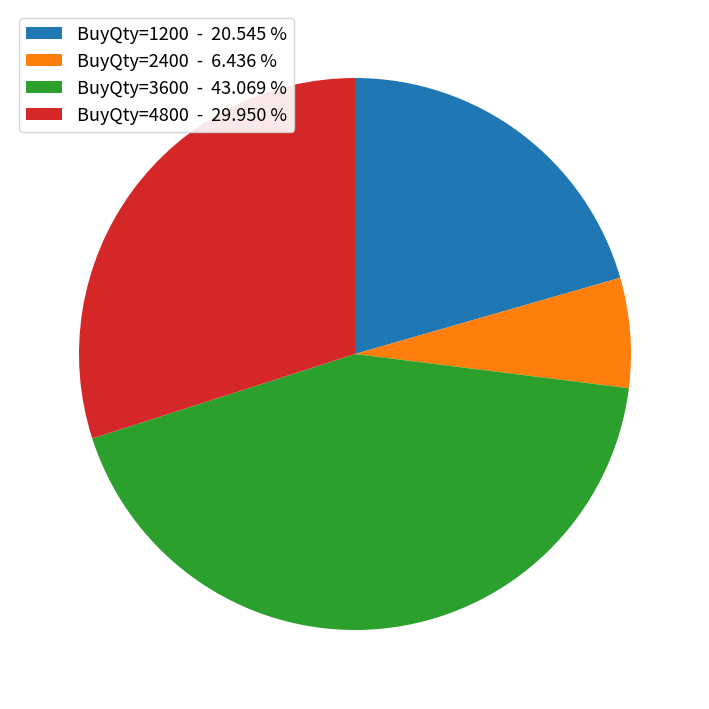

Is the sum of BuyQty=4800 - 29.950 % and BuyQty=3600 - 43.069 % greater than half?

Yes